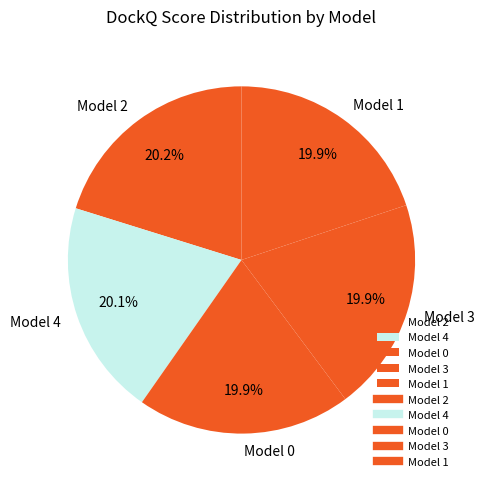

Combined, what portion of the pie is Model 0 and Model 1?

39.8%